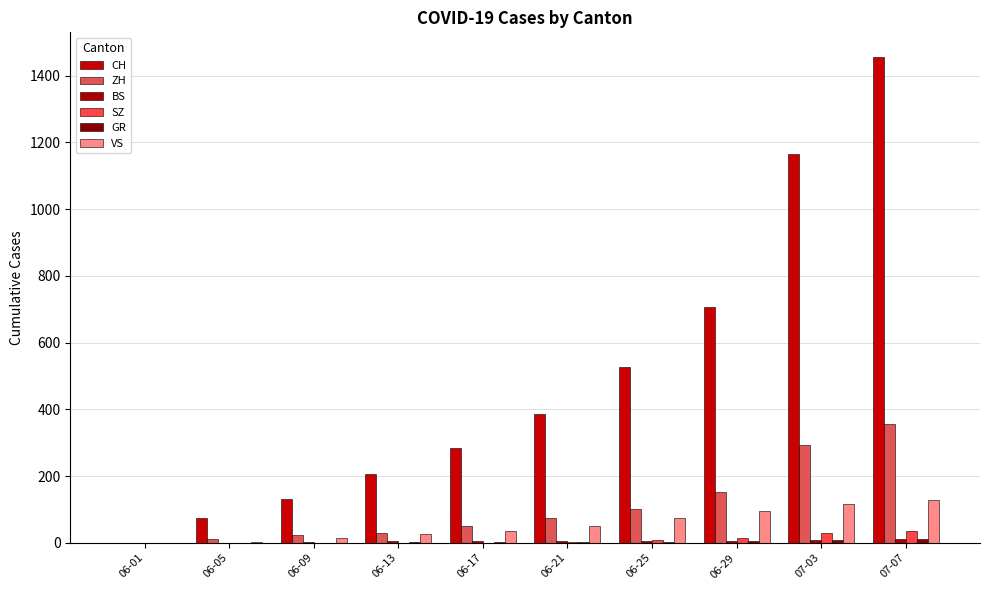

Which series has the largest range (max minus min)?

CH